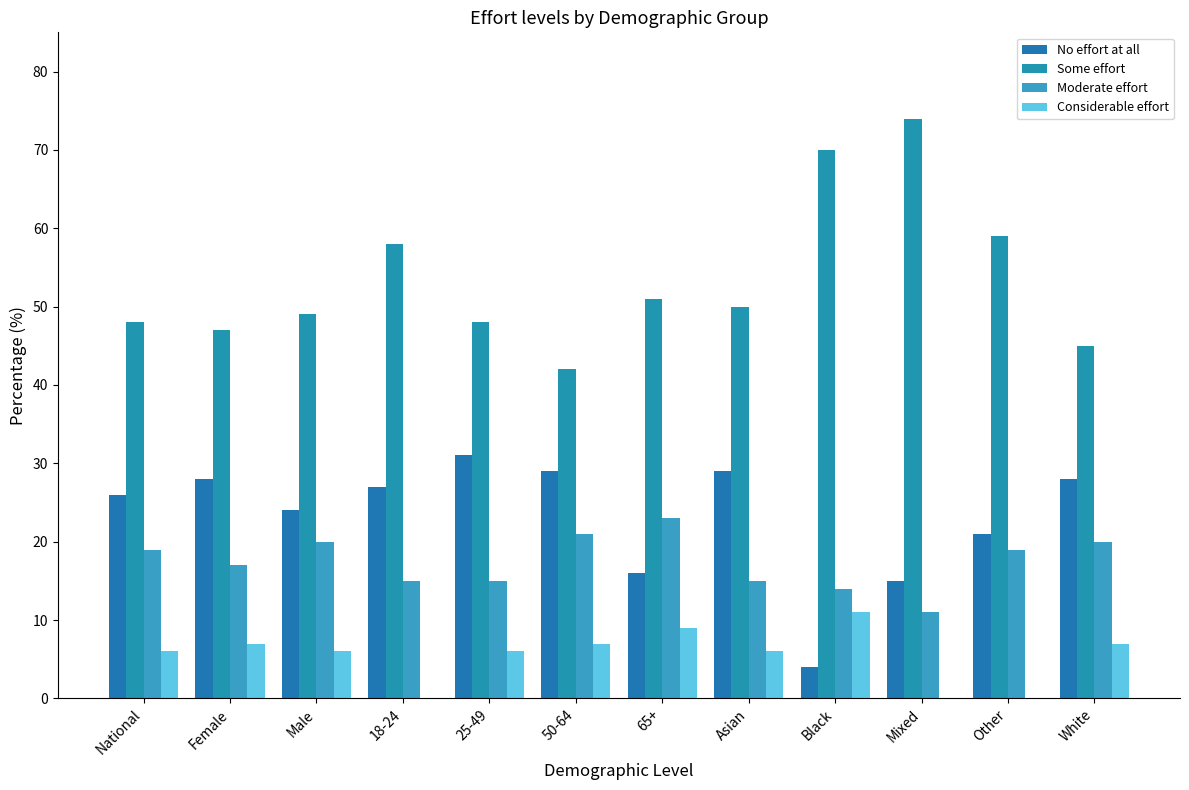

The value of Moderate effort at White is 8. True or false?

False